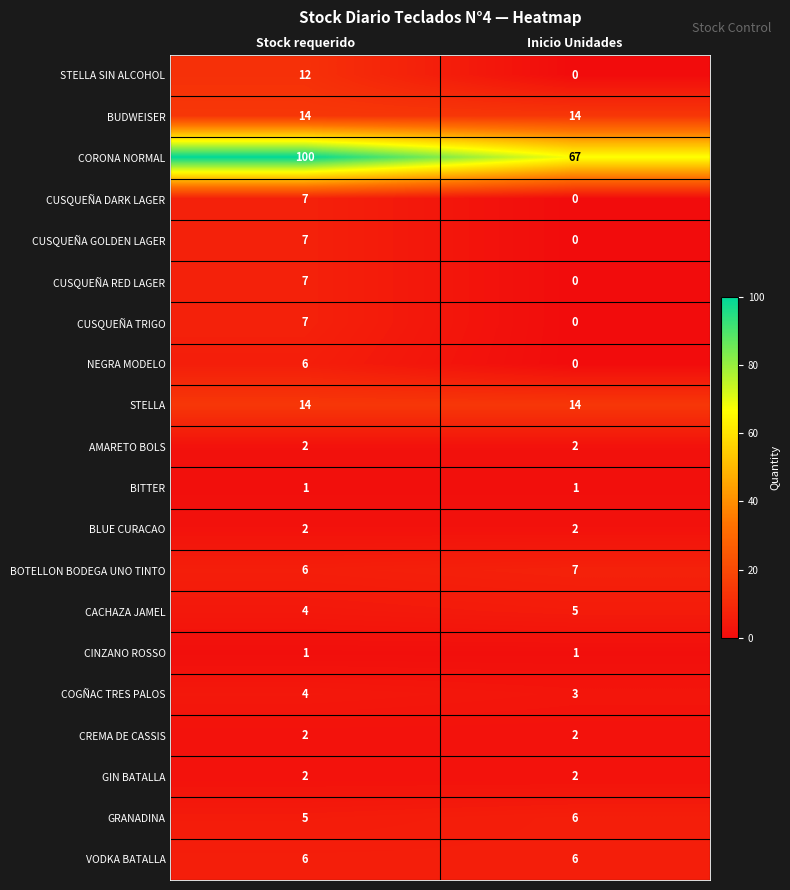

How many distinct data groups are displayed?

20